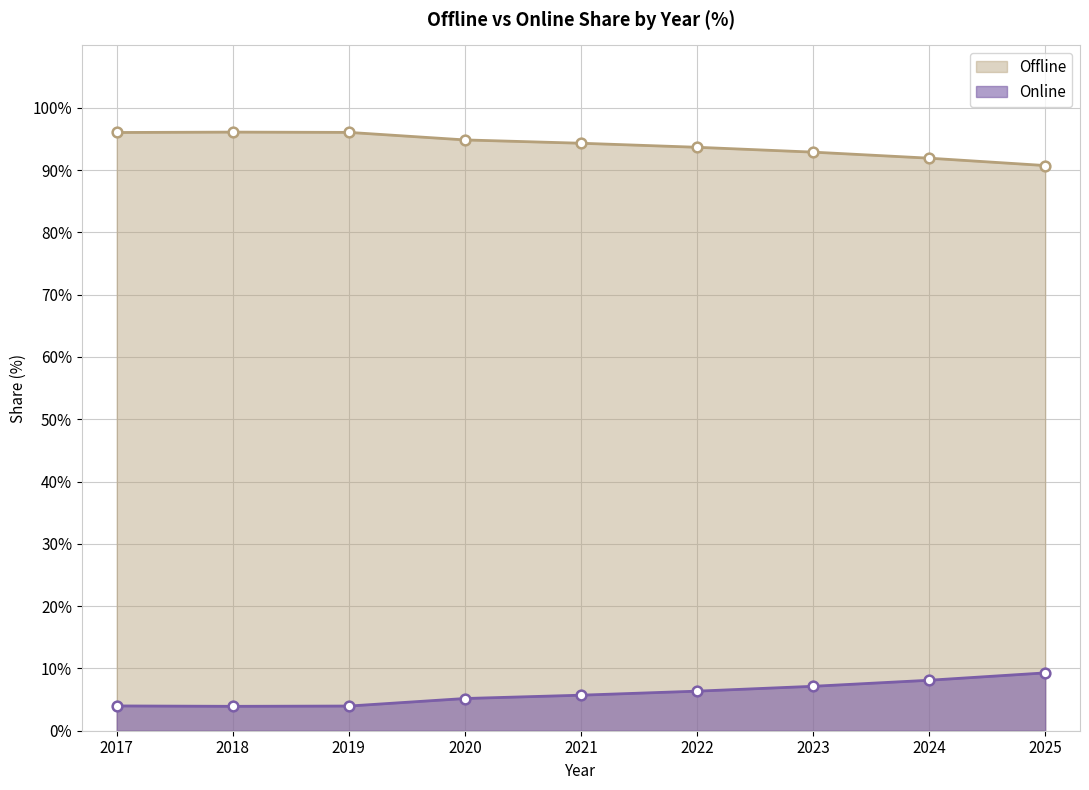

Reading right to left, list all the values displayed in this chart.

Offline: 2025=90.7	2024=91.9	2023=92.9	2022=93.6	2021=94.3	2020=94.8	2019=96.0	2018=96.1	2017=96.0
Online: 2025=9.3	2024=8.1	2023=7.1	2022=6.4	2021=5.7	2020=5.2	2019=4.0	2018=3.9	2017=4.0